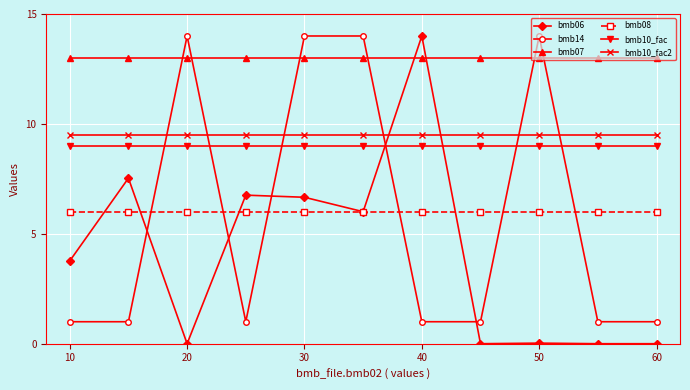

Which series has the widest spread of values?

bmb06